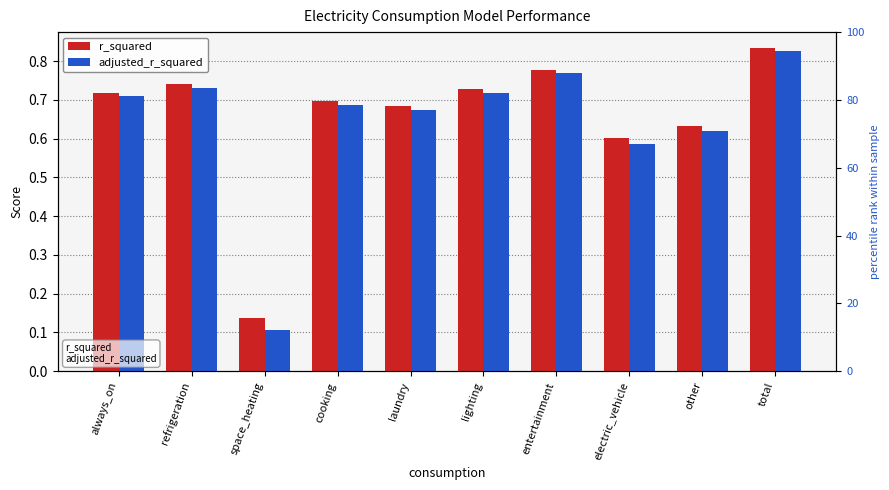

At total, list the series in order from smallest to largest.

adjusted_r_squared, r_squared